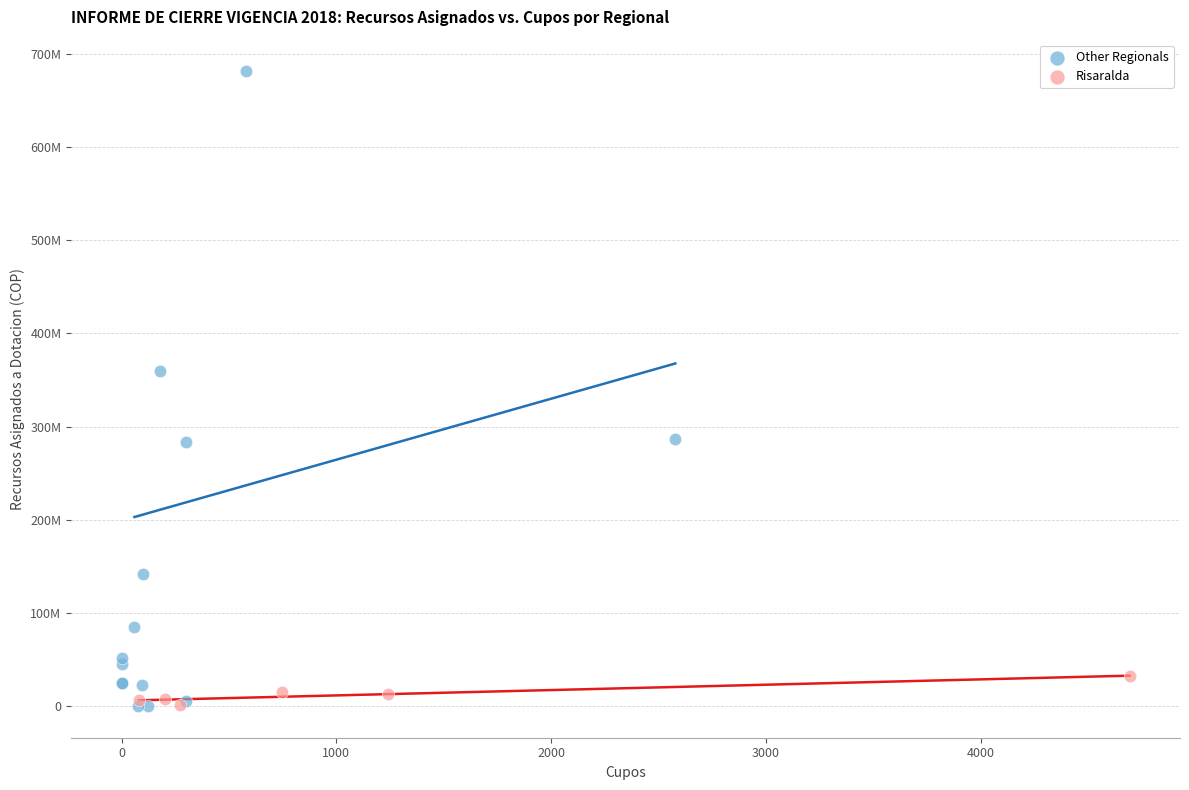

Which series has the widest spread of Y values?

Other Regionals